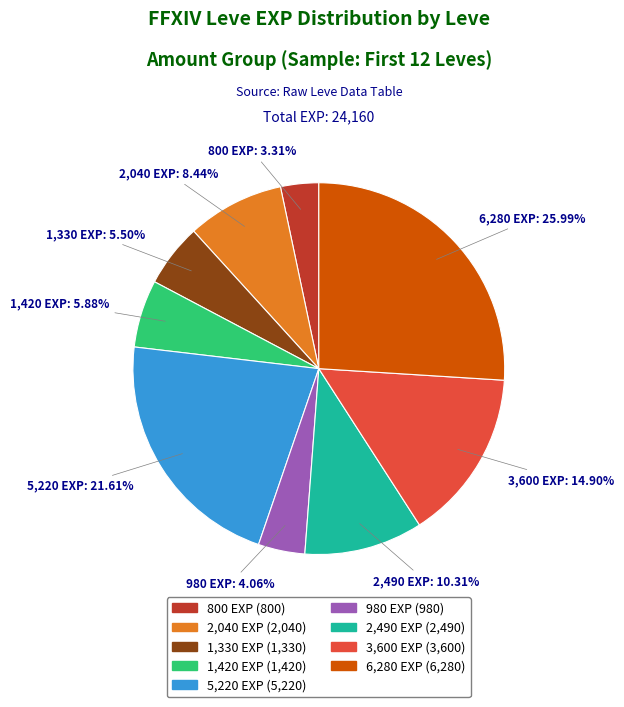

Is there any slice that represents more than half of the pie?

No